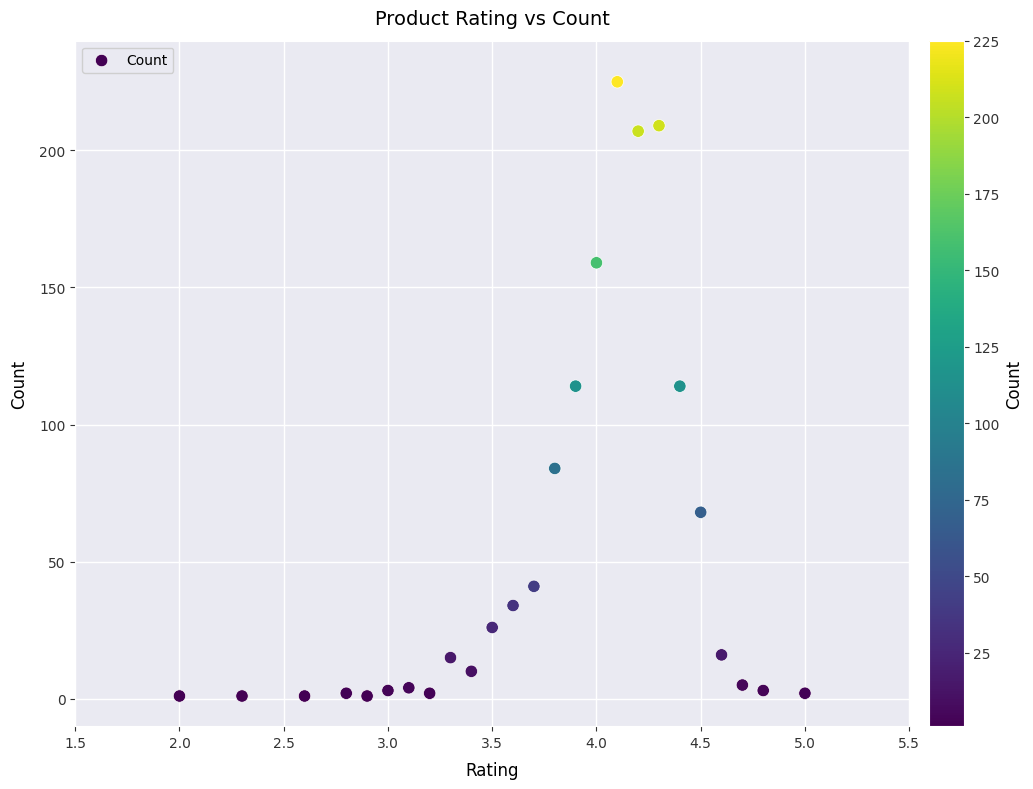

What is the range of Y values (max minus min)?

224